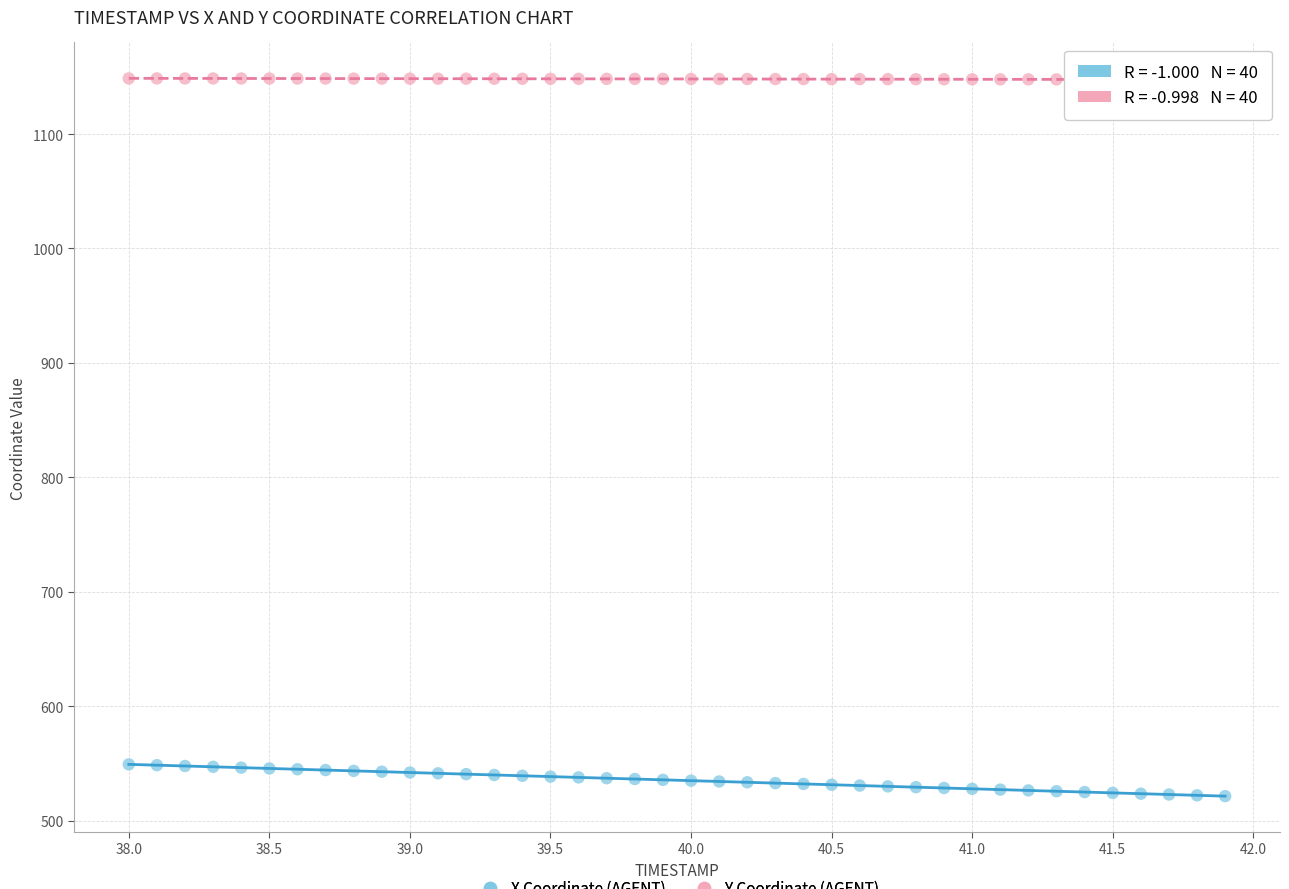

Across all data points, what is the range of Y values (max minus min)?

627.0